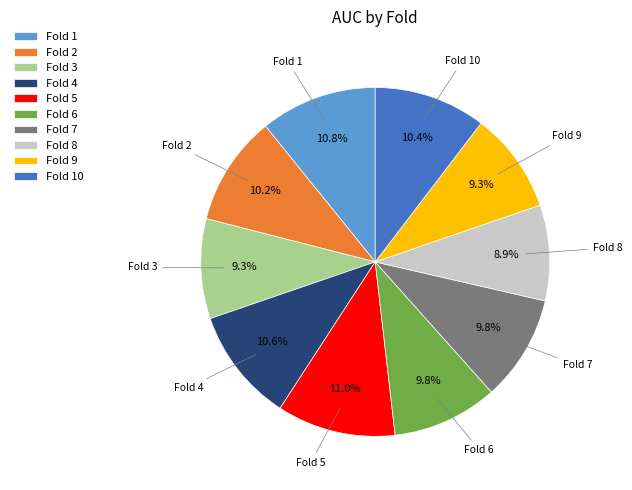

Does any single category account for the majority?

No